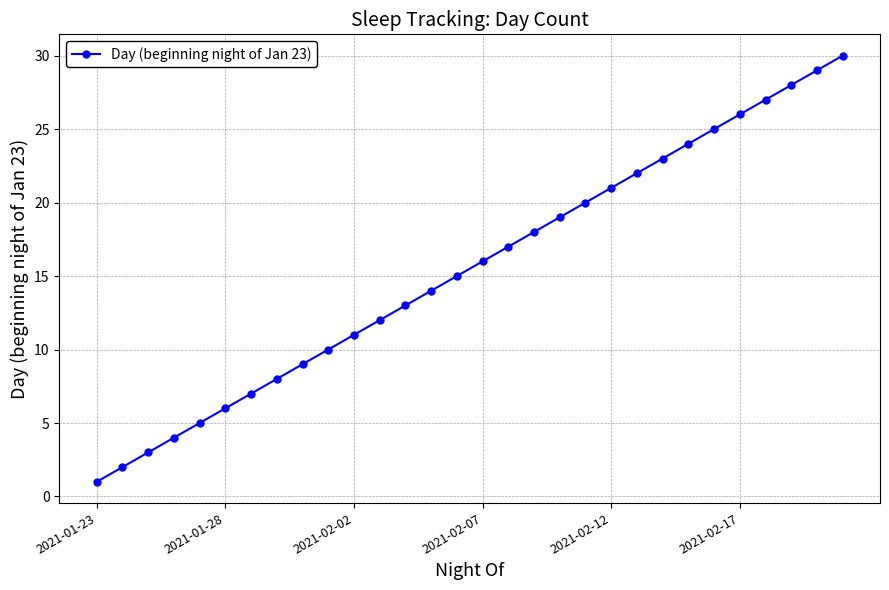

What is the difference between the maximum and minimum values?

29